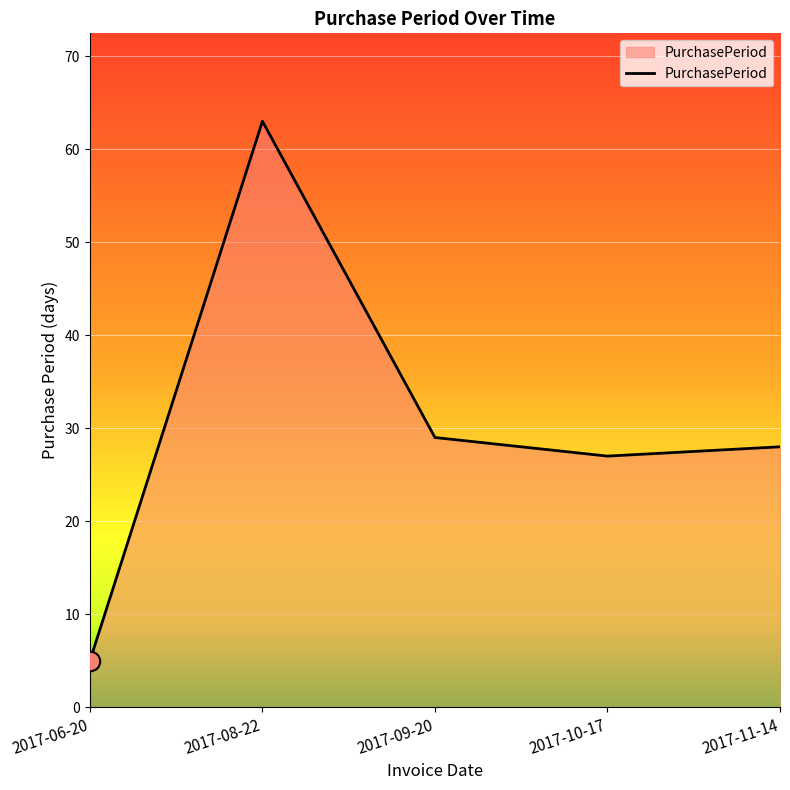

What is the sum of all values?

152